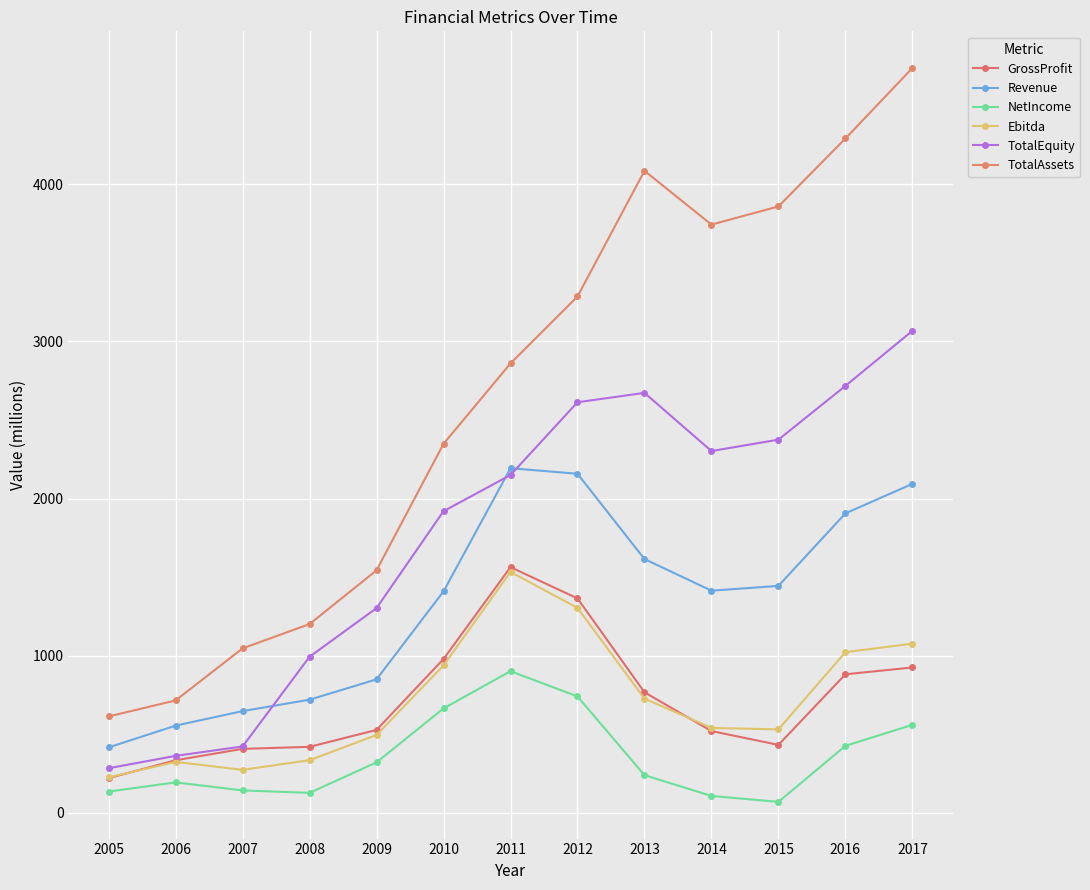

In TotalEquity, how many points are higher than both neighbors (excluding endpoints)?

1